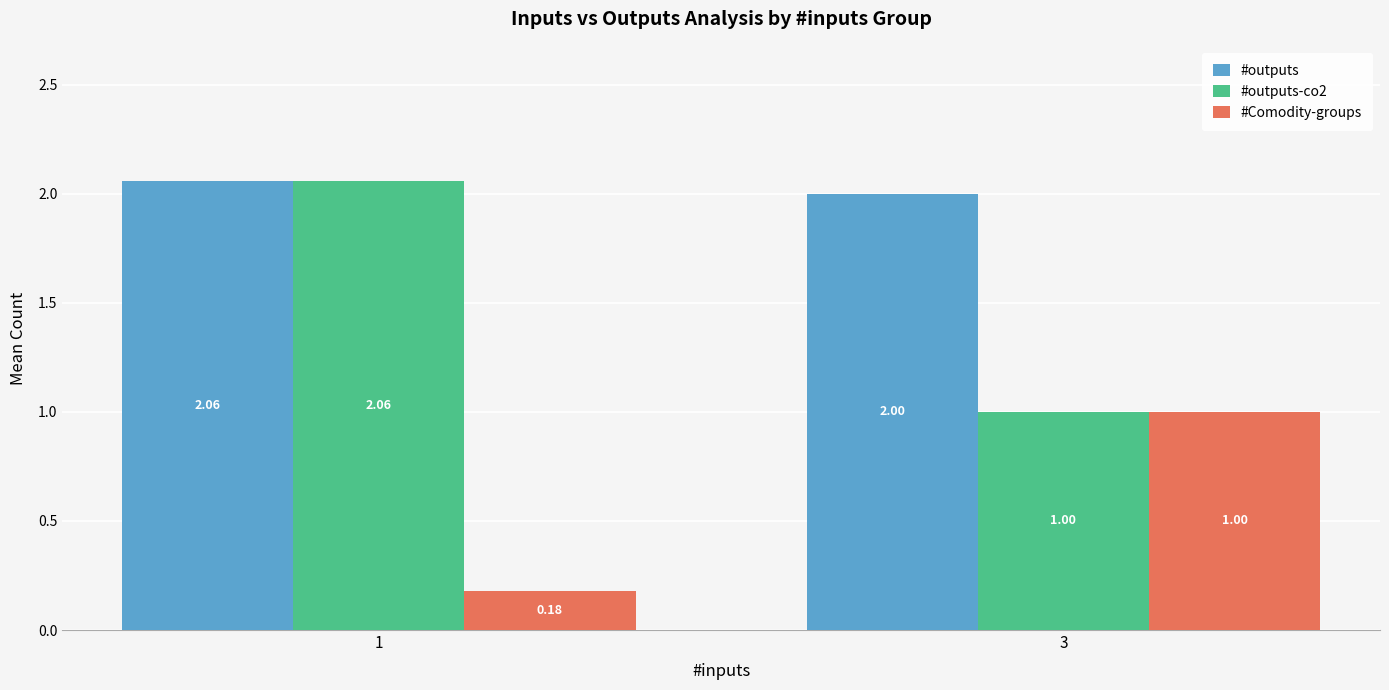

What is the total value across all series at 1?

4.3